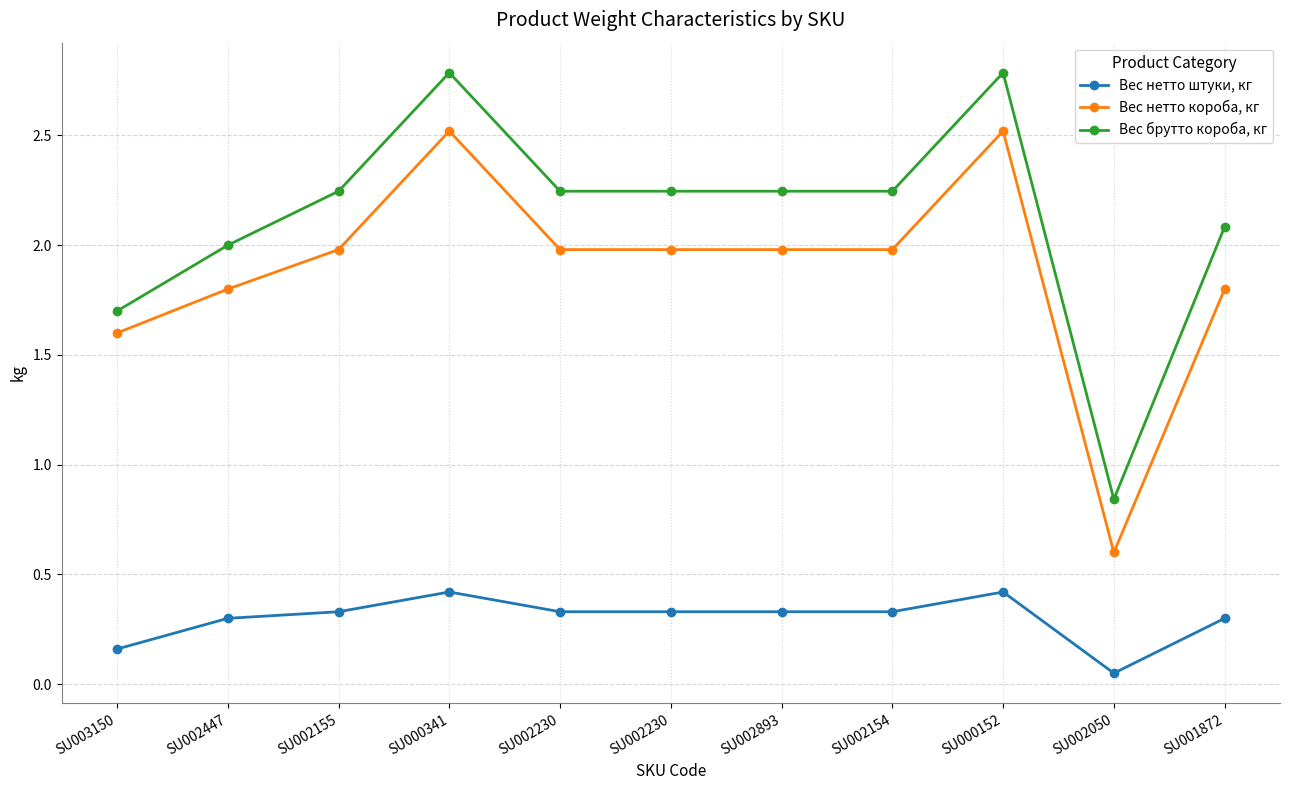

What is the highest value of the Вес брутто короба, кг series?

2.8